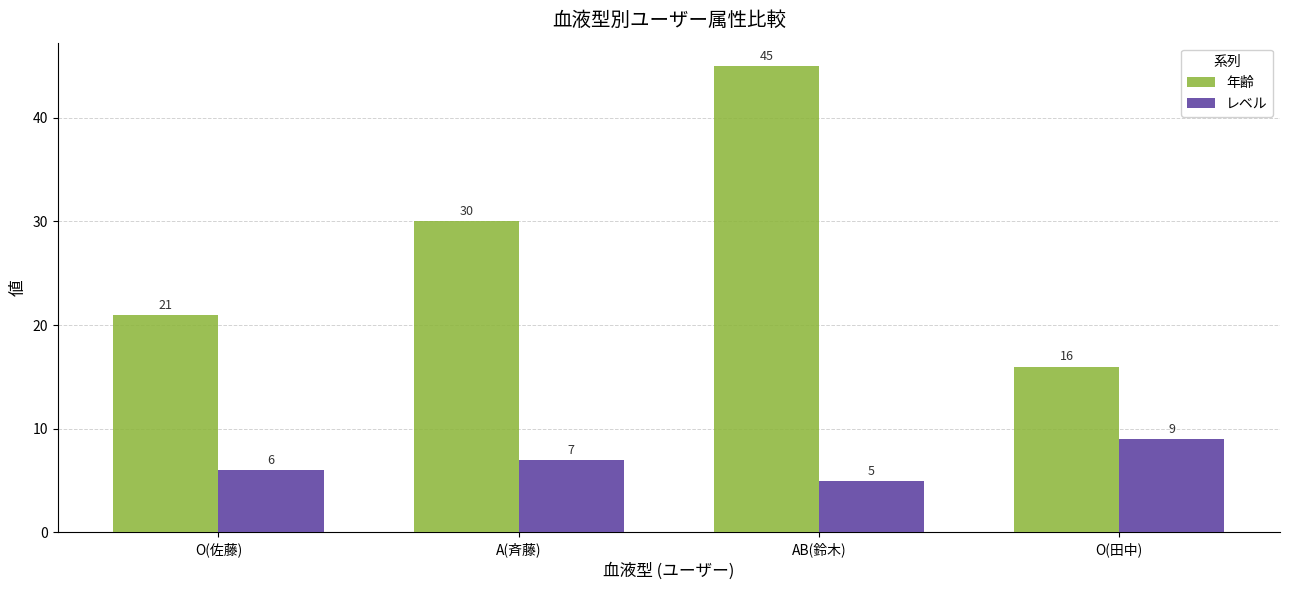

Reading right to left, transcribe all the data shown in this chart.

年齢: 16	45	30	21
レベル: 9	5	7	6